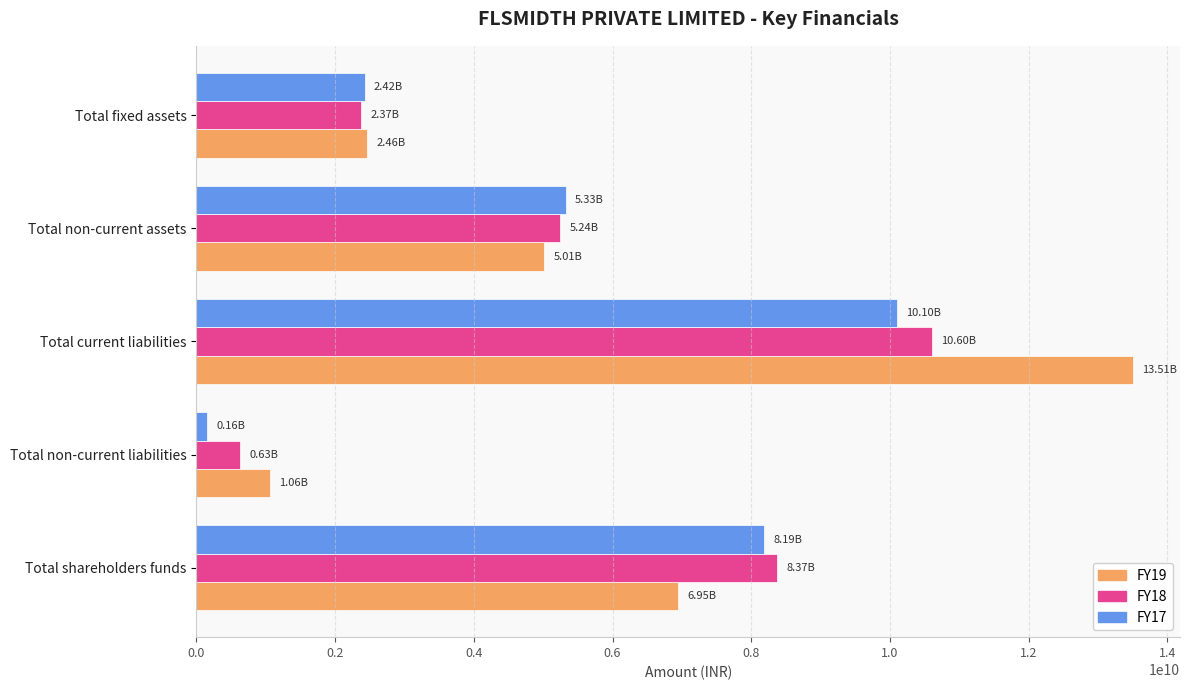

At which category is the sum across all series the highest?

Total current liabilities